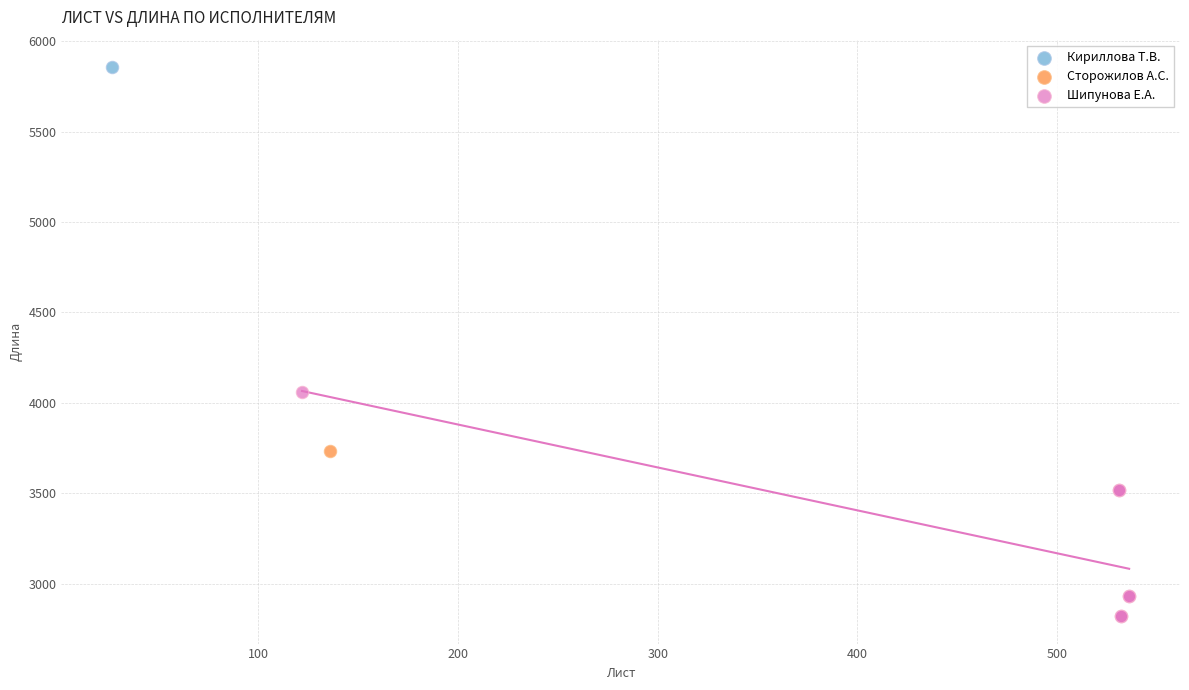

What are all the series names shown in the legend?

Кириллова Т.В., Сторожилов А.С., Шипунова Е.А.